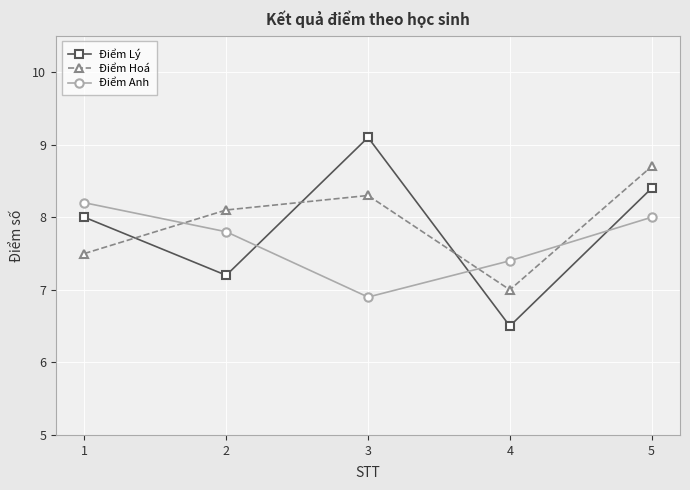

What is the difference between the second highest and minimum values in the Điểm Hoá series?

1.3